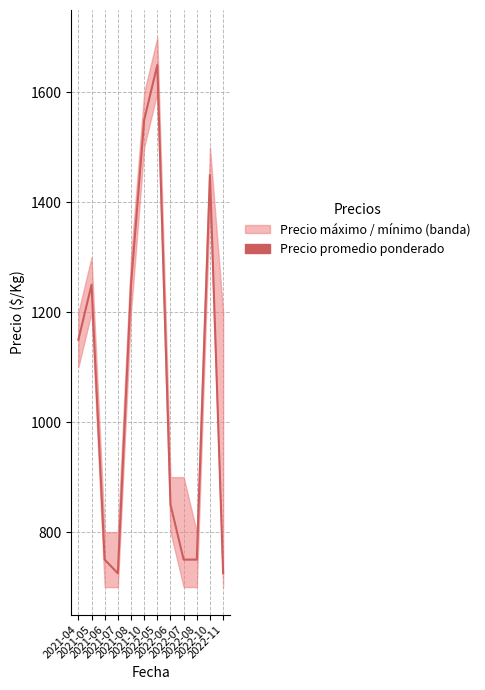

At which category does the data reach its first local peak?

2021-05